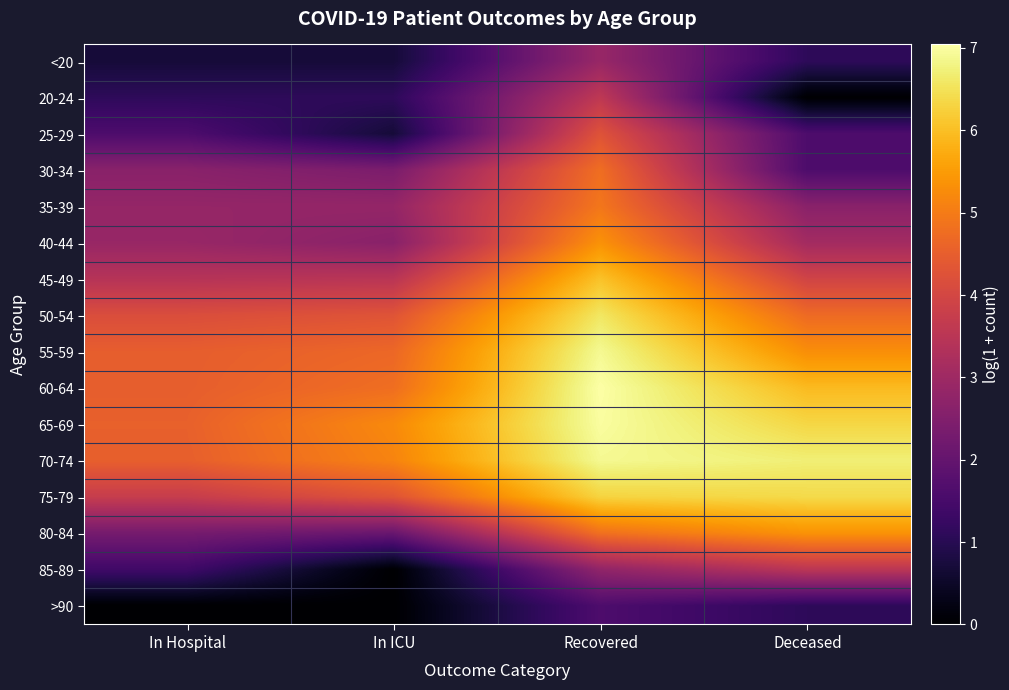

At which category is the sum across all series the highest?

Recovered